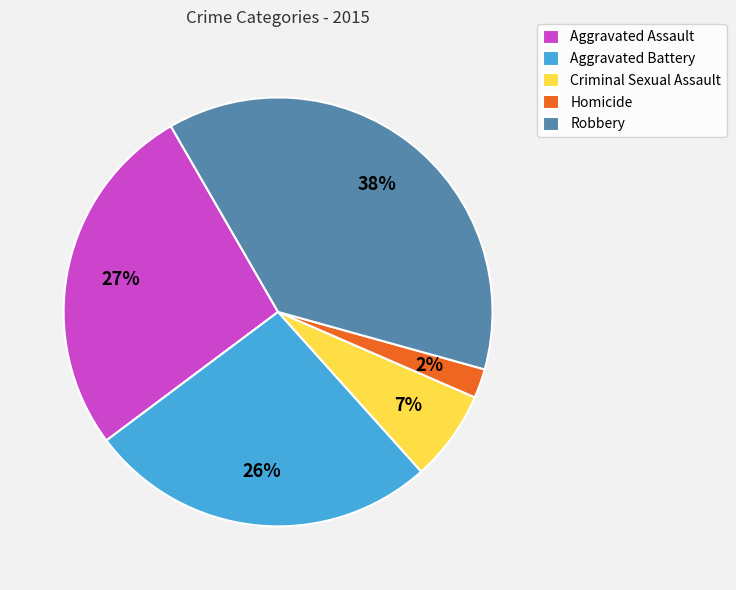

Which category has the smallest portion of the pie?

Homicide